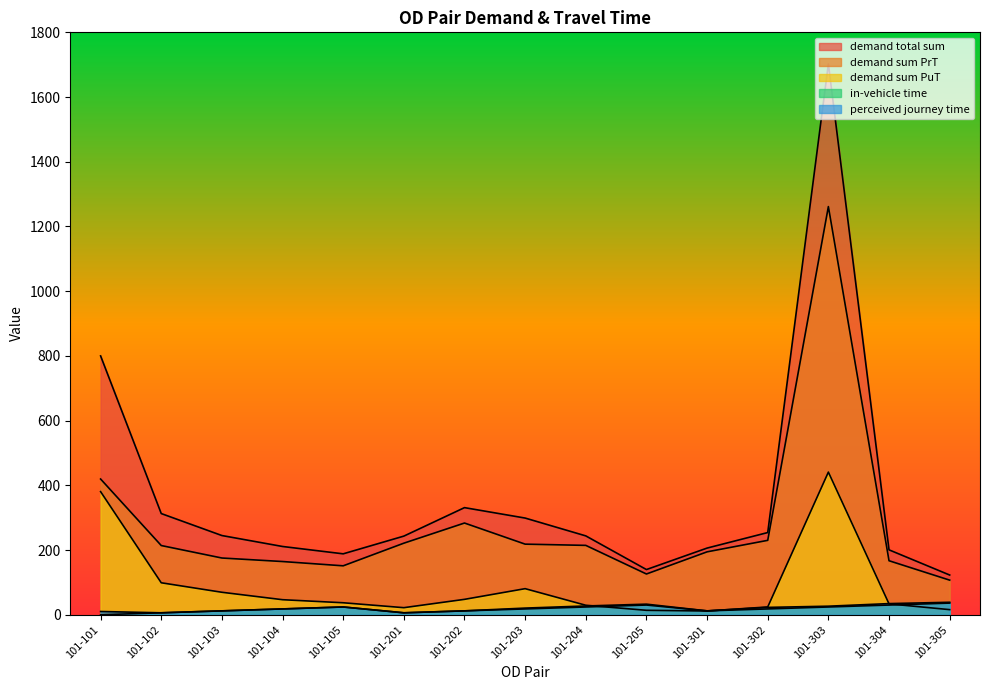

Is the value of demand sum PrT at 101-102 greater than the value of perceived journey time at 101-102?

Yes